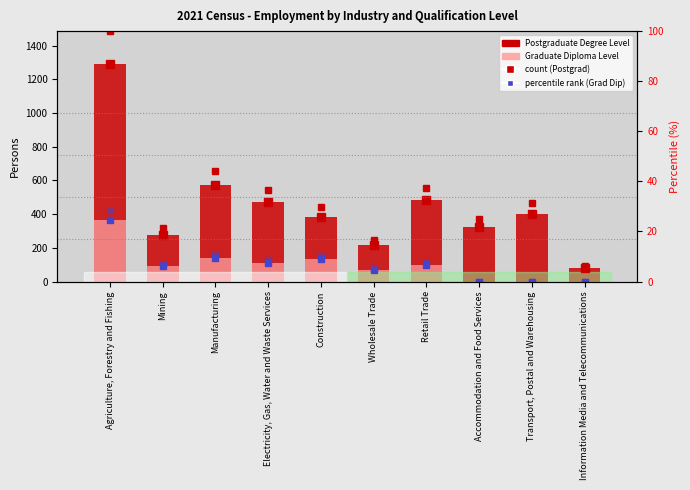

What is the difference between the second highest and minimum values in the count (Grad Diploma) series?

138.0